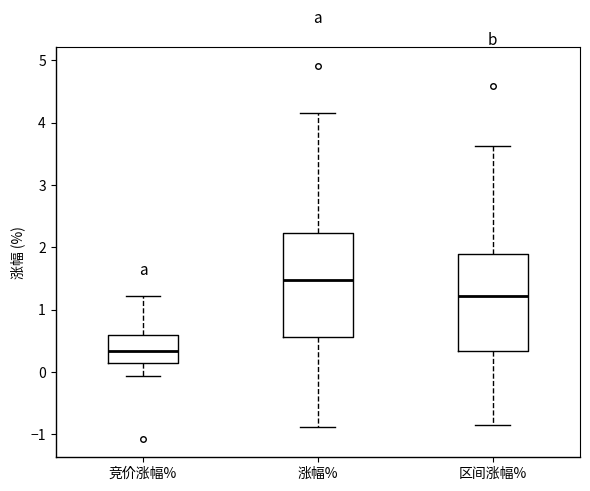

Reading left to right, read every box against the y-axis: the position of its median line, the range the box covers, and the ends of its whiskers. The values are not printed on the chart, so give them approximately, as read against the axis.

竞价涨幅%: median 0.3, box 0.1 to 0.6, whiskers -0.1 to 1.2
涨幅%: median 1.5, box 0.6 to 2.2, whiskers -0.9 to 4.2
区间涨幅%: median 1.2, box 0.3 to 1.9, whiskers -0.8 to 3.6